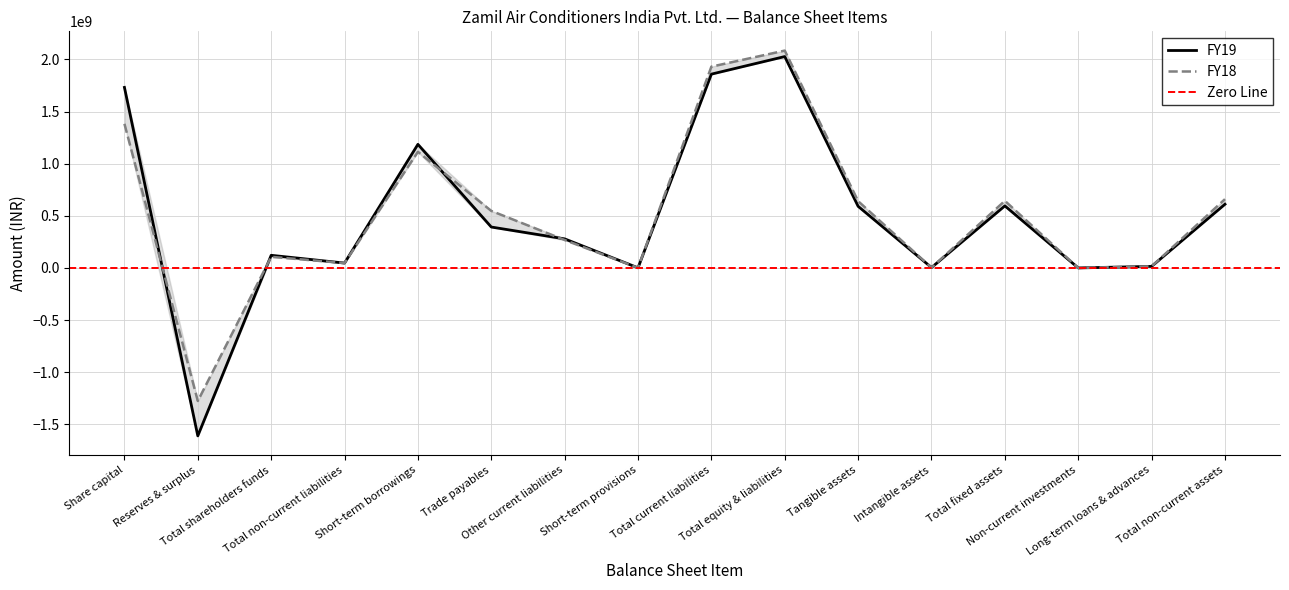

How many lines are shown in the chart?

2